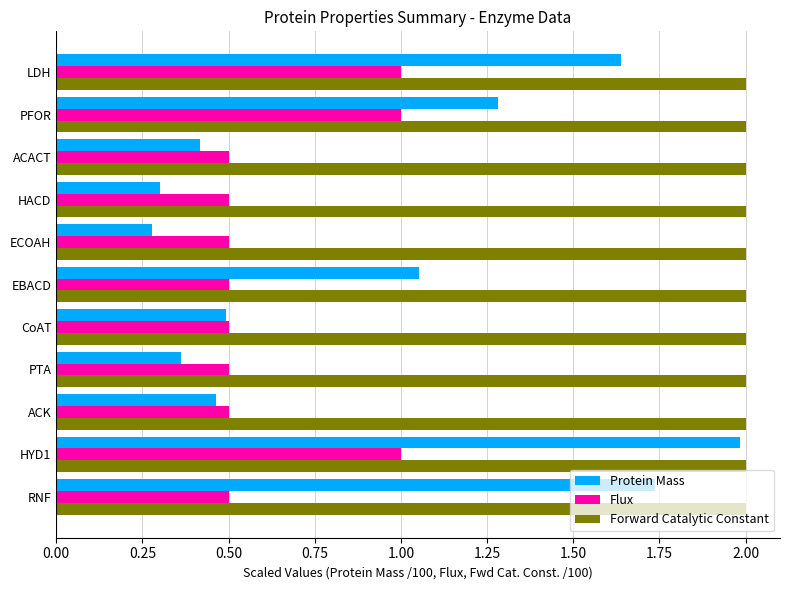

List the series in order of their overall mean, highest first.

Forward Catalytic Constant, Protein Mass, Flux